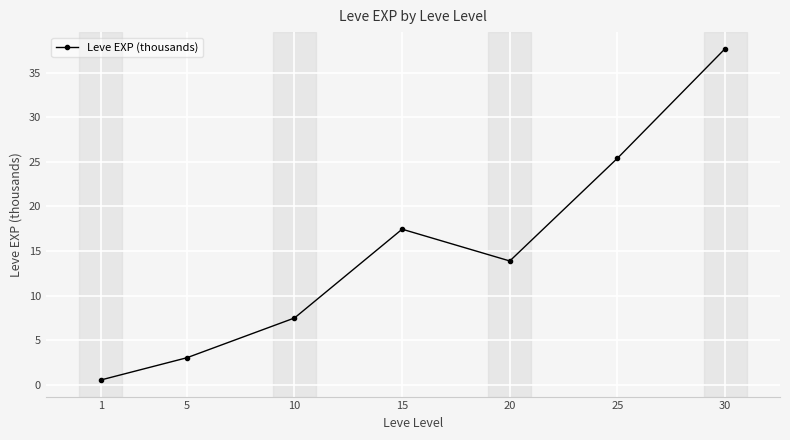

How many data points are above 13?

4